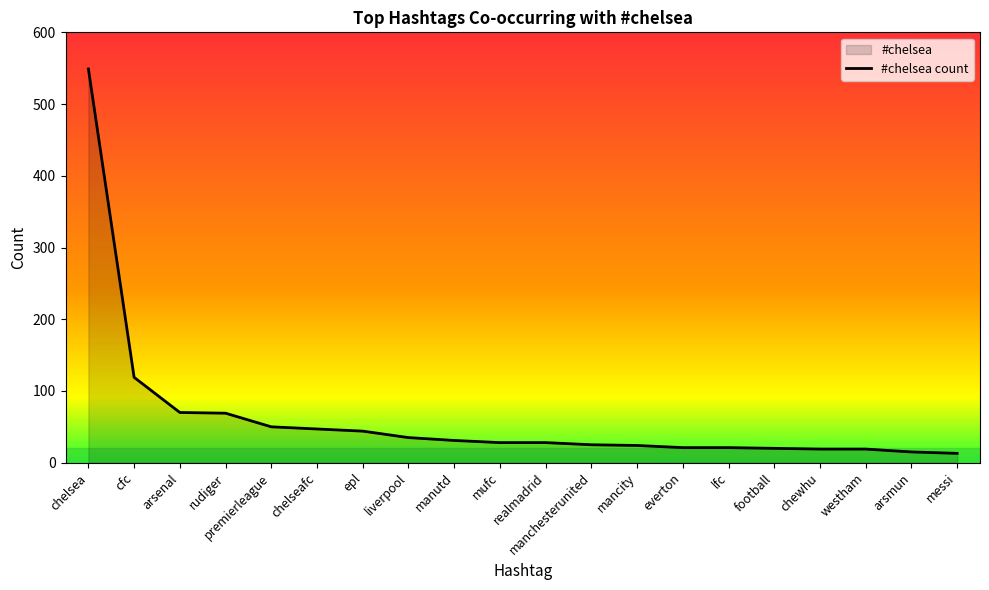

What is the change in value from chelseafc to manchesterunited?

-22